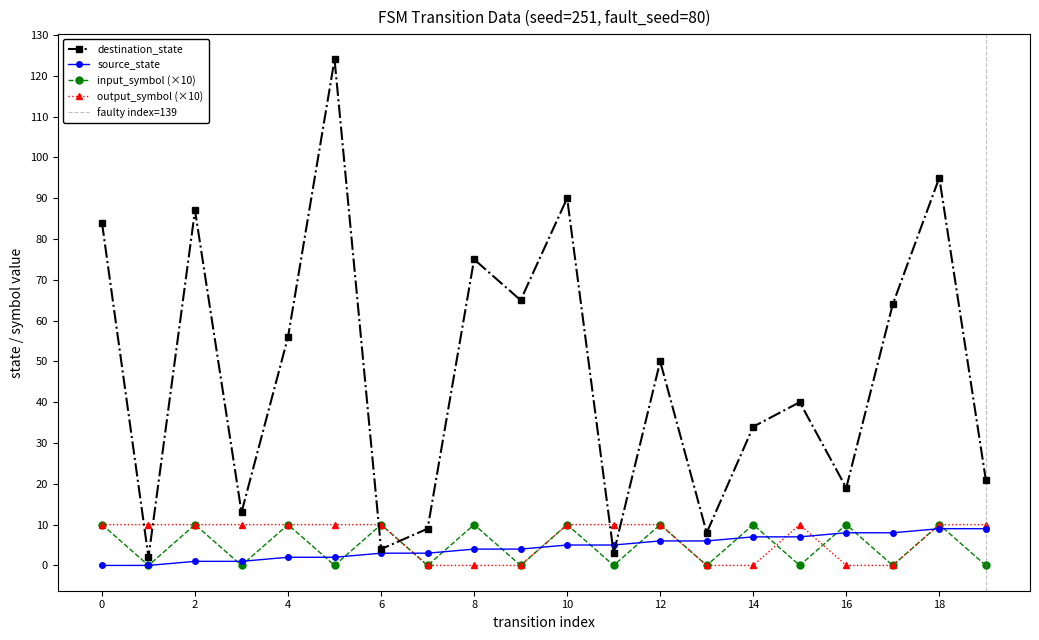

In input_symbol_numeric, how many points are lower than both neighbors (excluding endpoints)?

9